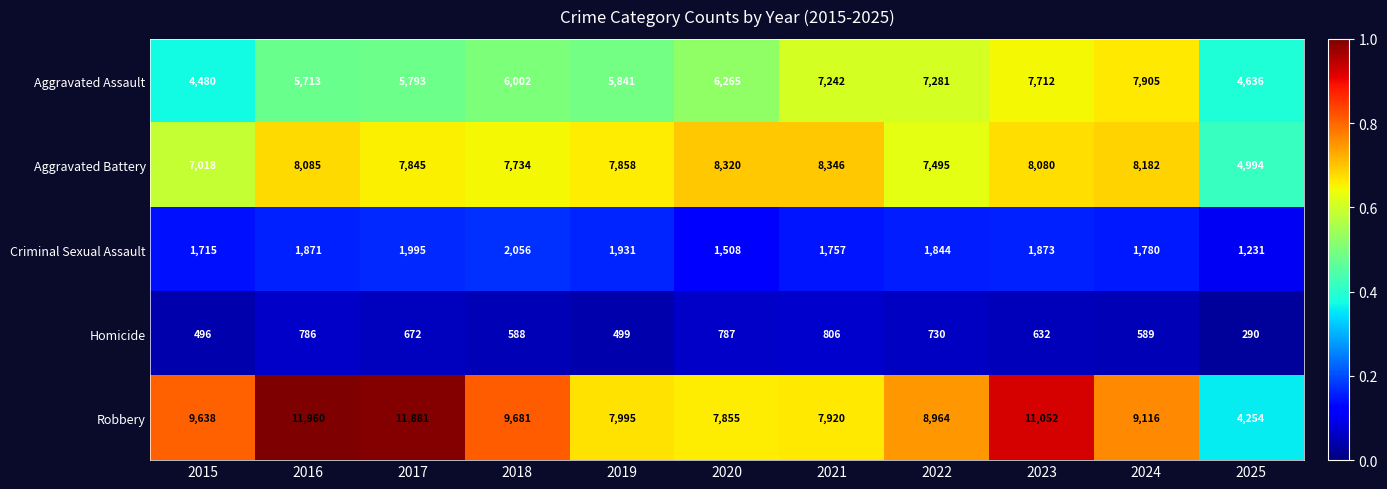

Read the Aggravated Assault value at 2022, to the nearest 100.

7300